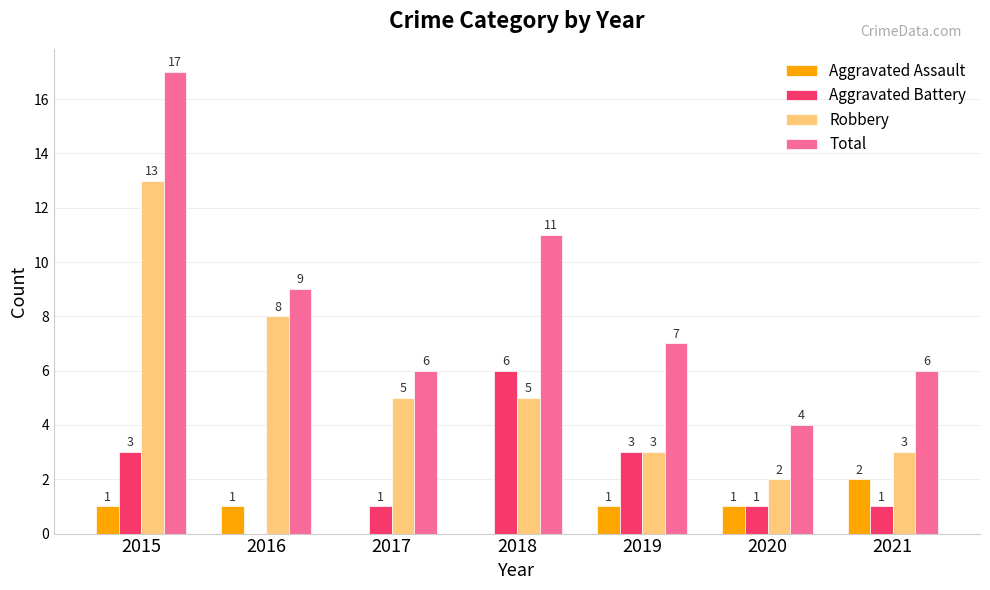

Are the bars grouped side by side (vs. stacked)?

Yes